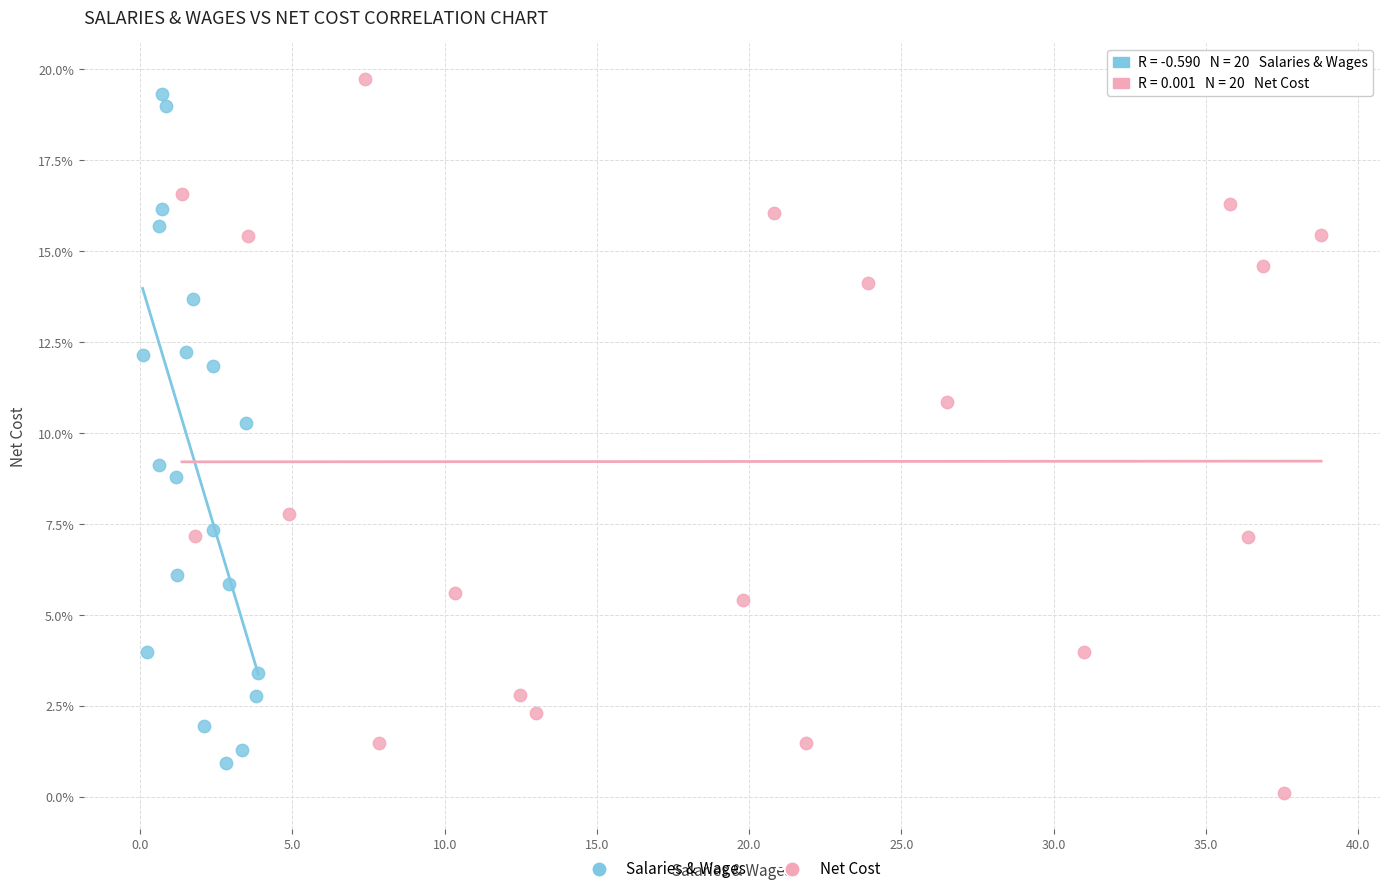

Which series has the largest Y range (max minus min)?

Net Cost